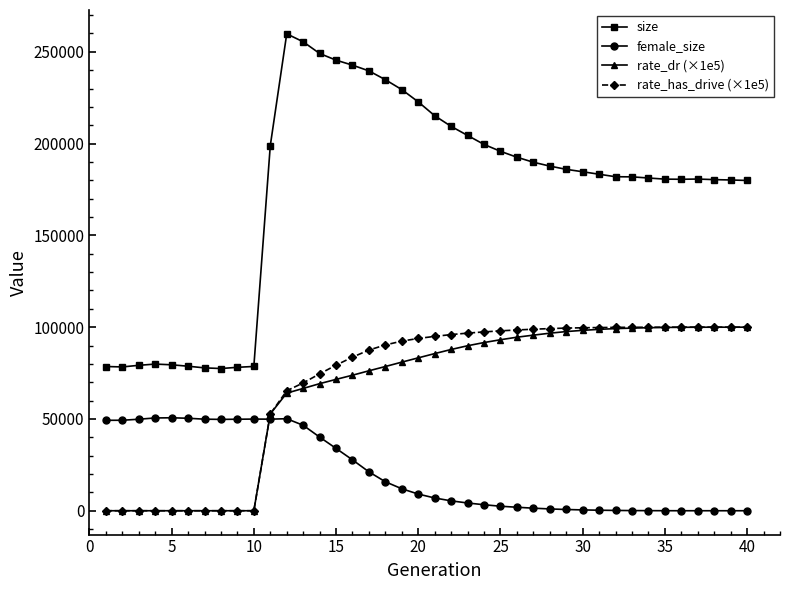

What is the average value of the rate_dr (×1e5) series?

66125.9